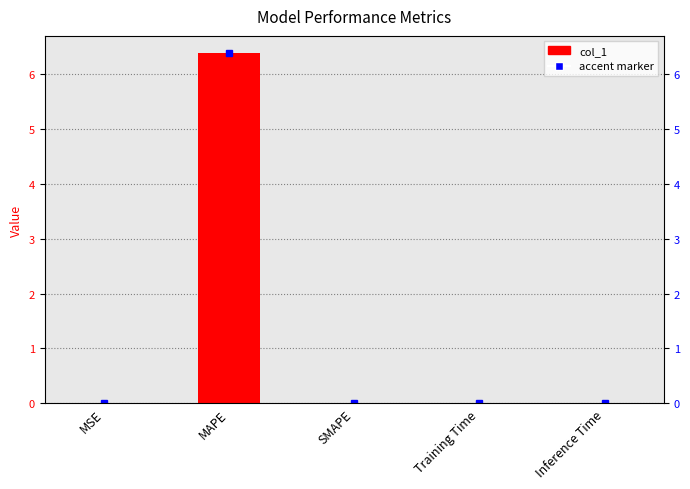

How many series are shown in this chart?

1